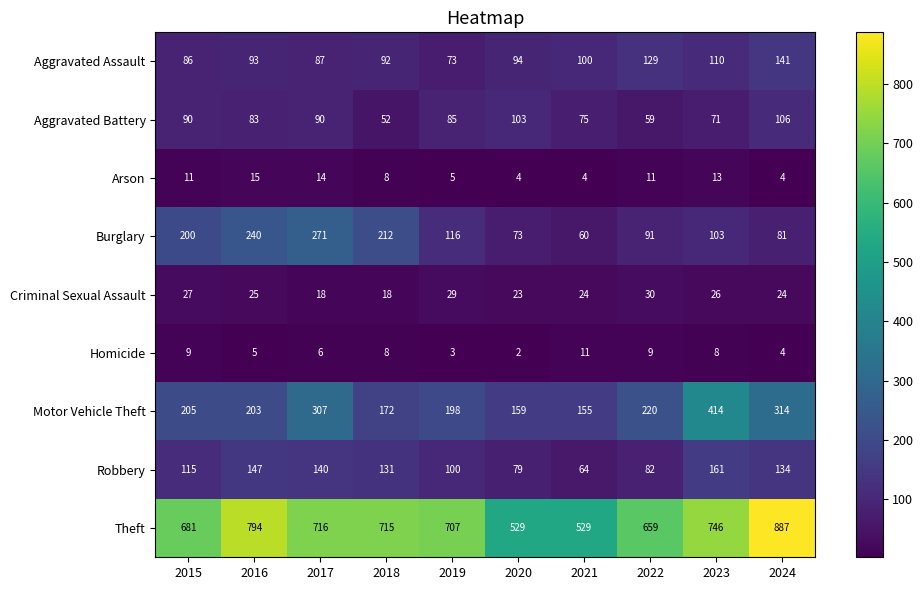

Rank the series by their maximum value, from lowest to highest.

Homicide, Arson, Criminal Sexual Assault, Aggravated Battery, Aggravated Assault, Robbery, Burglary, Motor Vehicle Theft, Theft